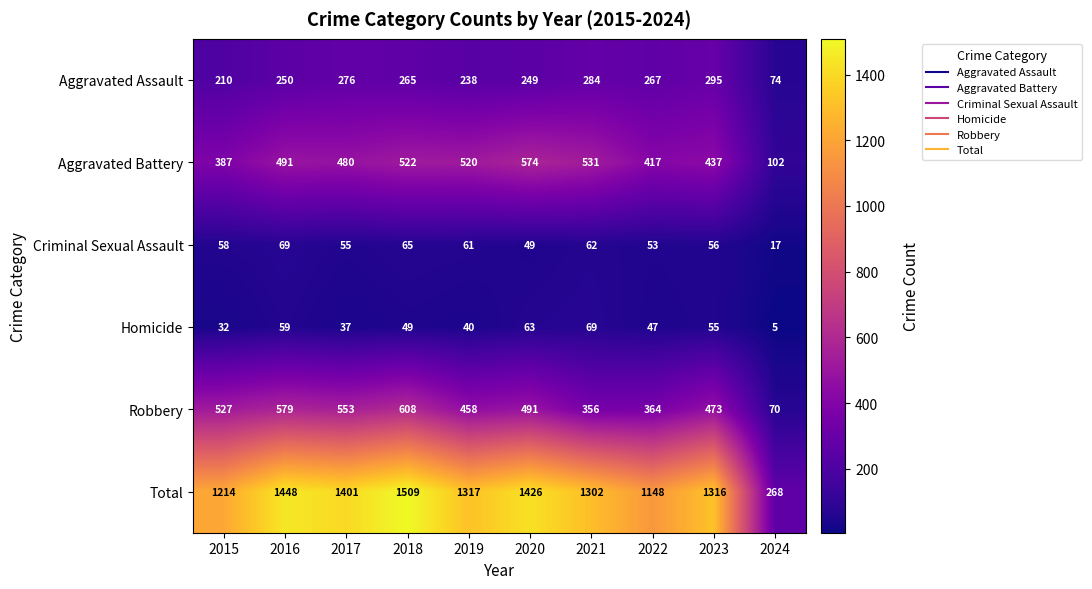

At how many categories does at least one series exceed 459?

9